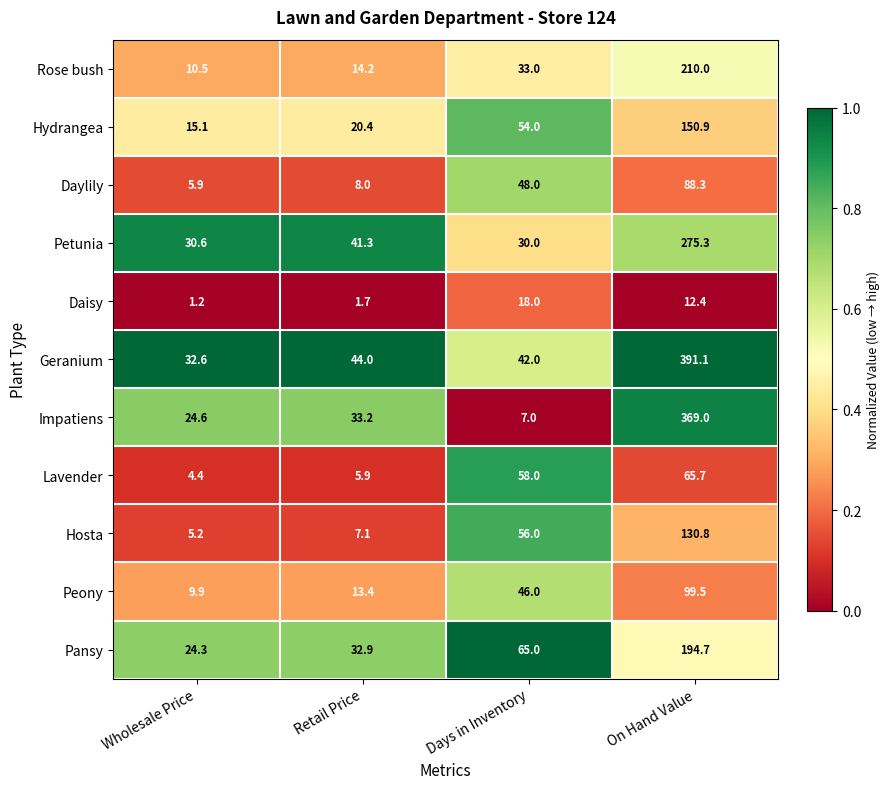

The Lavender series shows 5.9 at Retail Price. True or false?

True